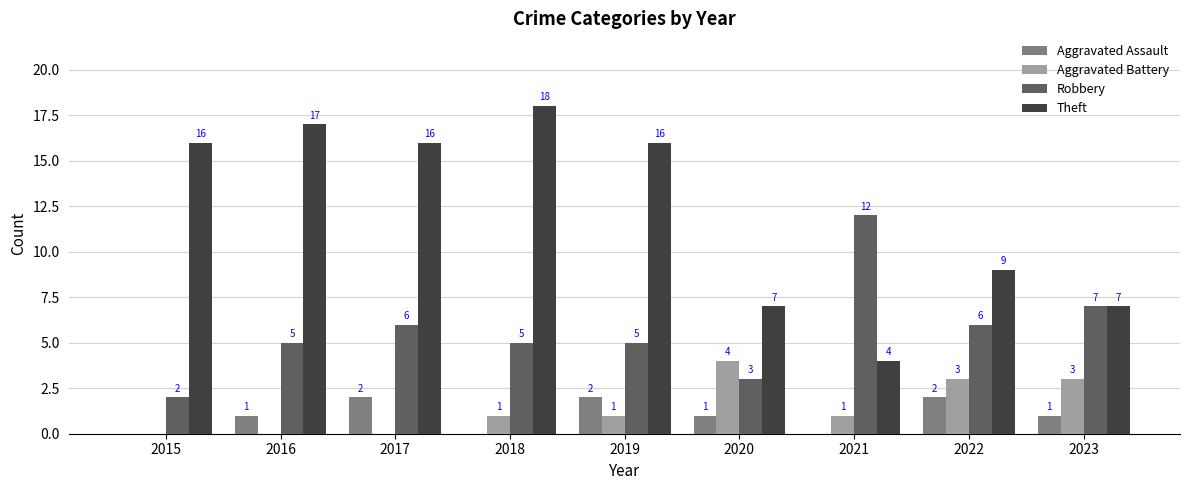

Reading left to right, extract all data points from this chart.

Aggravated Assault: 2015=0	2016=1	2017=2	2018=0	2019=2	2020=1	2021=0	2022=2	2023=1
Aggravated Battery: 2015=0	2016=0	2017=0	2018=1	2019=1	2020=4	2021=1	2022=3	2023=3
Robbery: 2015=2	2016=5	2017=6	2018=5	2019=5	2020=3	2021=12	2022=6	2023=7
Theft: 2015=16	2016=17	2017=16	2018=18	2019=16	2020=7	2021=4	2022=9	2023=7